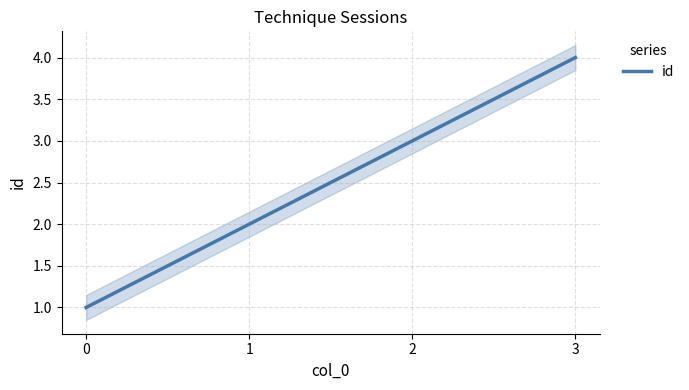

What is the value of the 3rd point from the left?

3